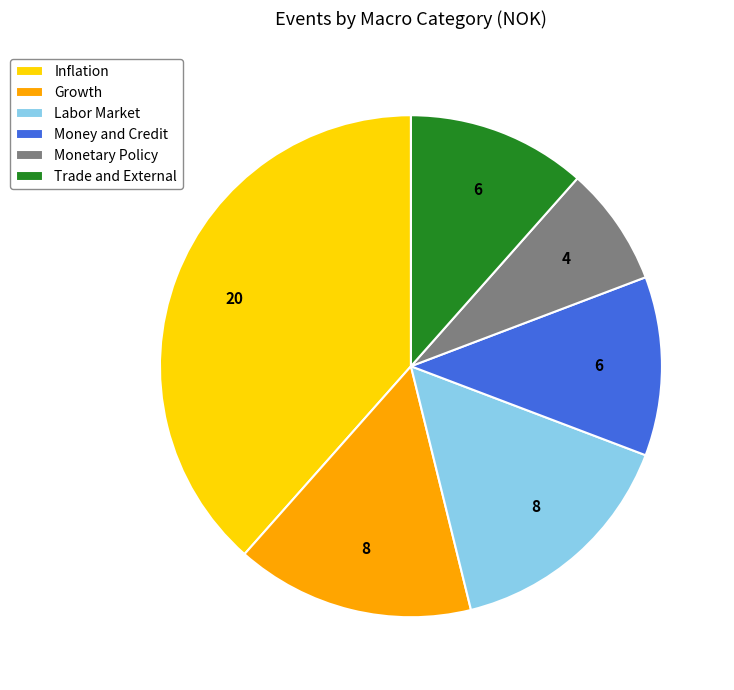

How many segments does this pie chart have?

6